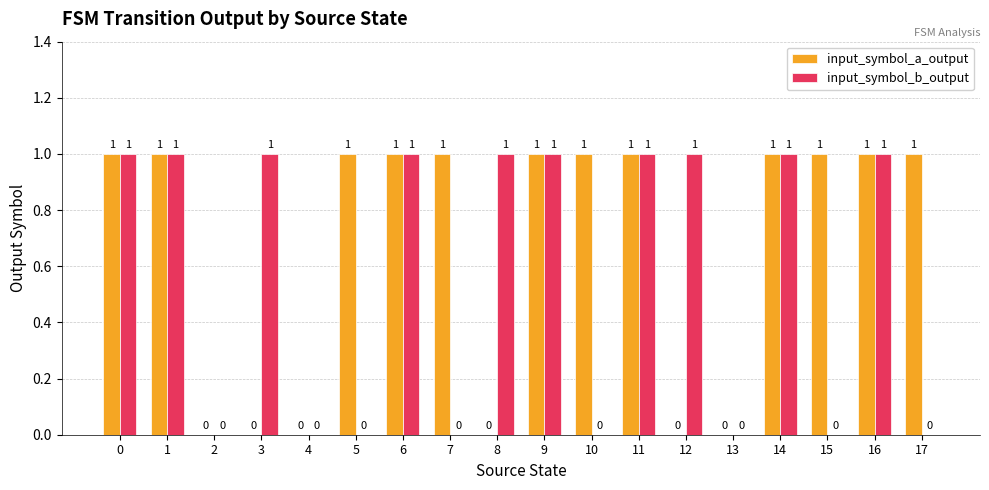

Which series changed the most between 2 and 12?

input_symbol_b_output